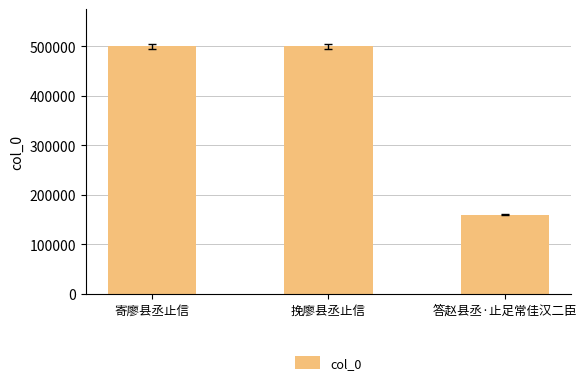

What is the average value?

386516